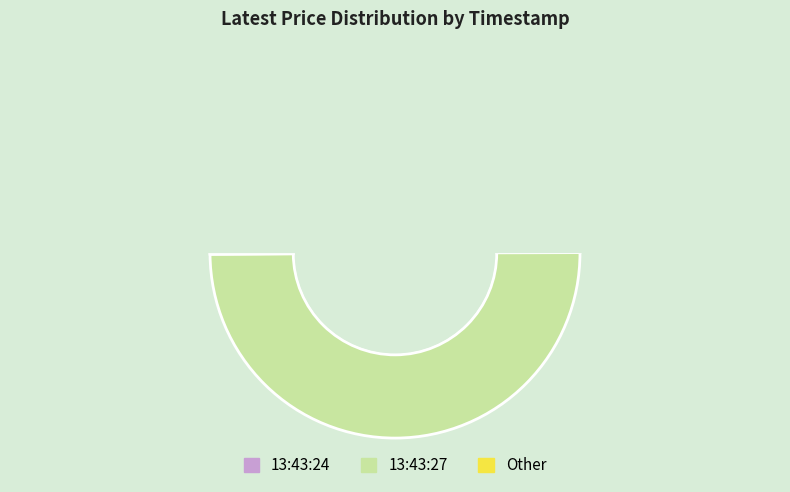

Which slice is the smallest?

13:43:27